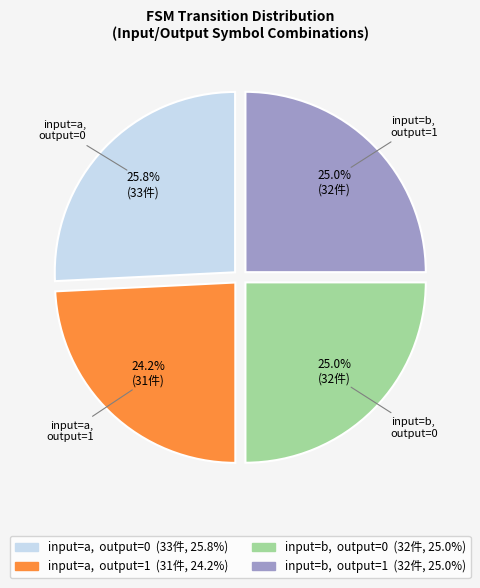

Is it true that input=a, output=1 is 37% of the pie?

False